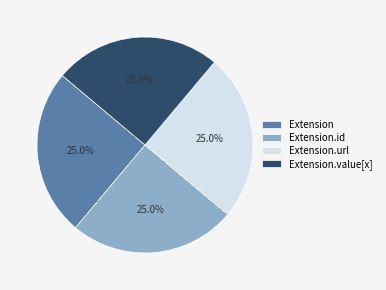

How many slices are in this pie chart?

4